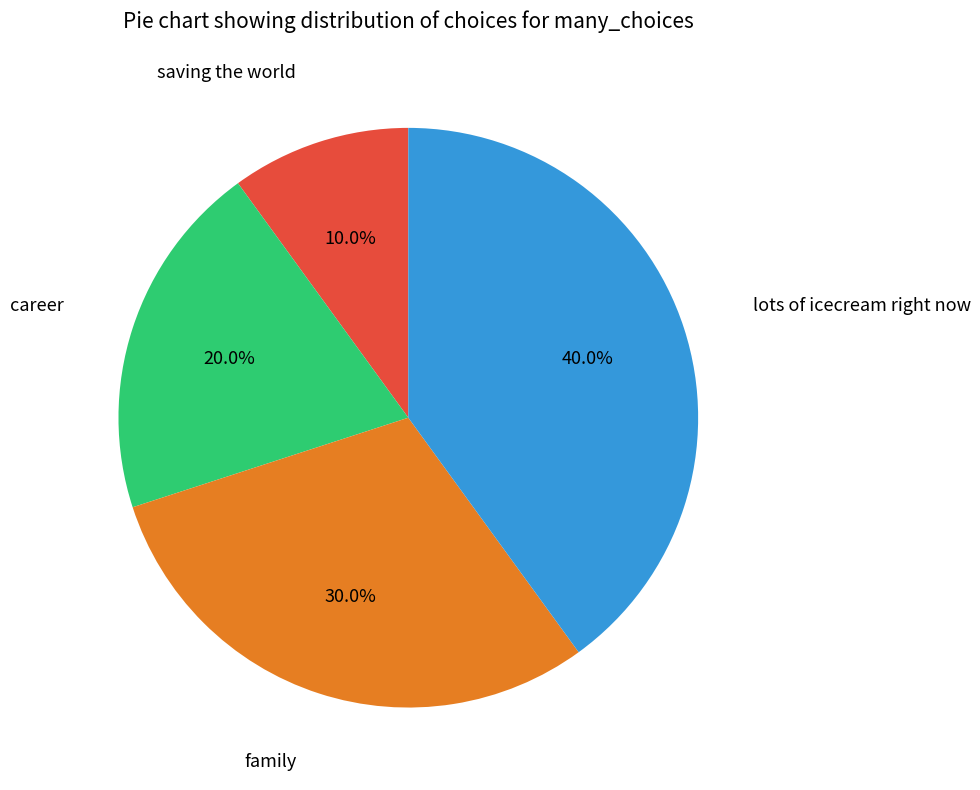

Does career represent more than half of the total?

No